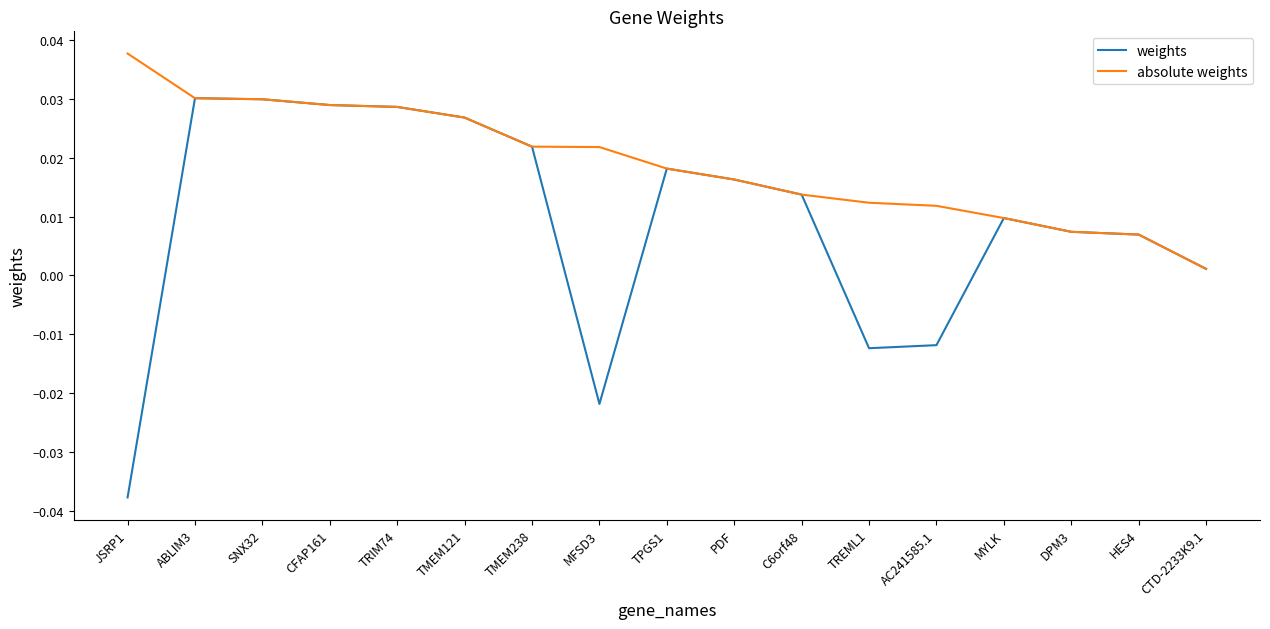

Which series has the largest range (max minus min)?

weights